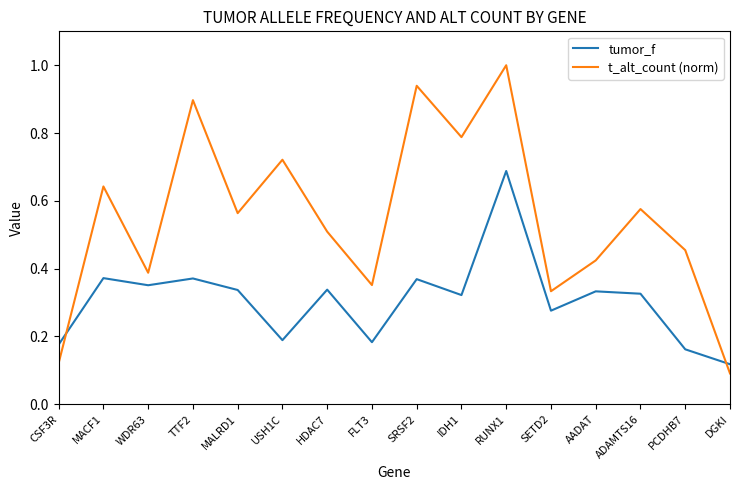

Where is the first local minimum for t_alt_count (norm)?

WDR63